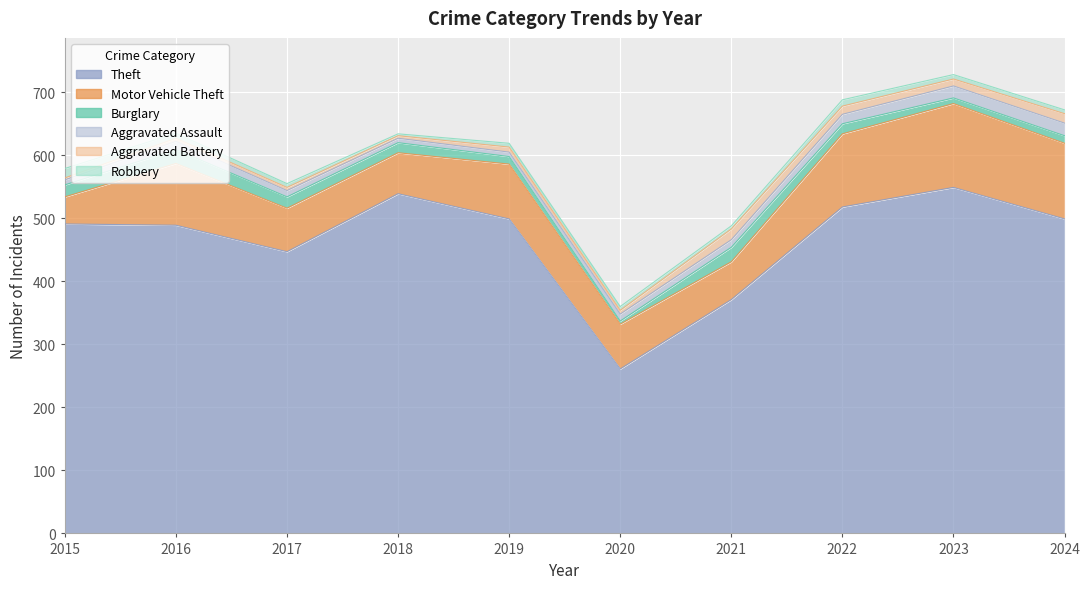

Is the value of Aggravated Battery at 2021 greater than the value of Aggravated Assault at 2023?

No